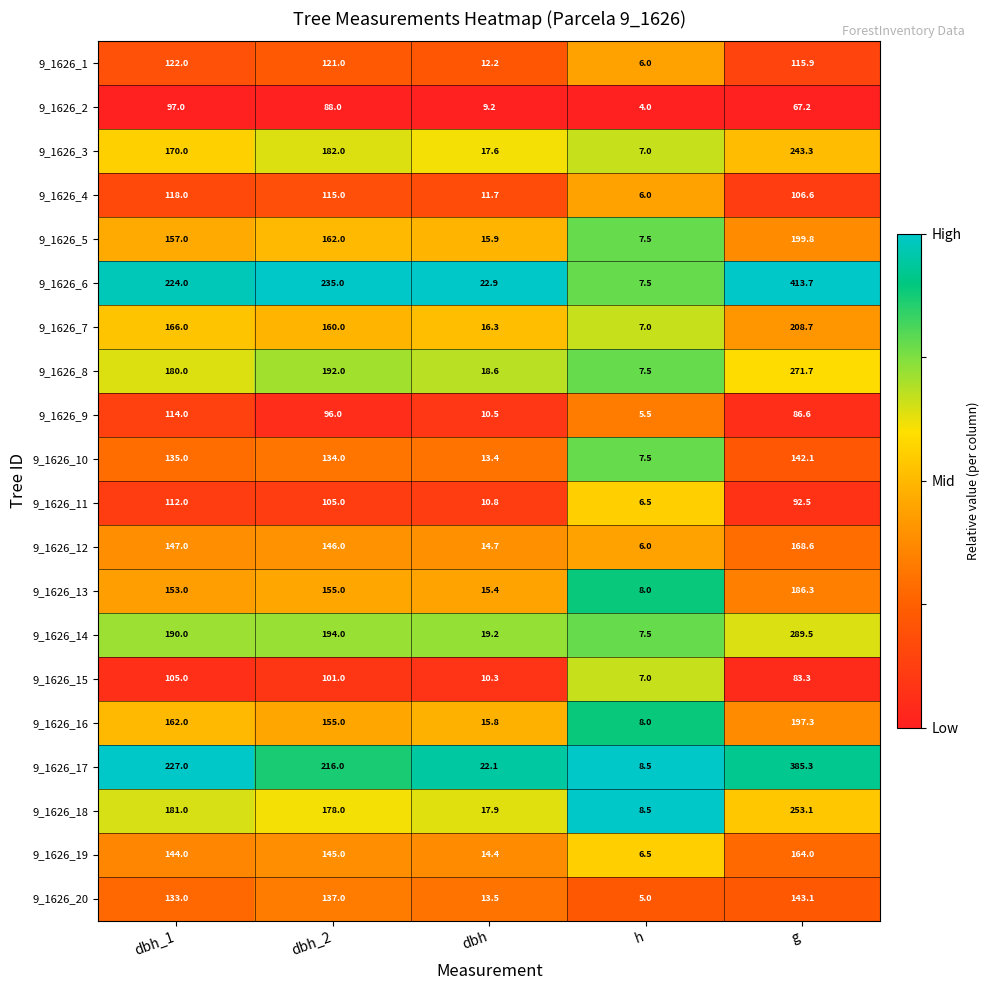

Rank the series by their maximum value, from highest to lowest.

9_1626_6, 9_1626_17, 9_1626_14, 9_1626_8, 9_1626_18, 9_1626_3, 9_1626_7, 9_1626_5, 9_1626_16, 9_1626_13, 9_1626_12, 9_1626_19, 9_1626_20, 9_1626_10, 9_1626_1, 9_1626_4, 9_1626_9, 9_1626_11, 9_1626_15, 9_1626_2